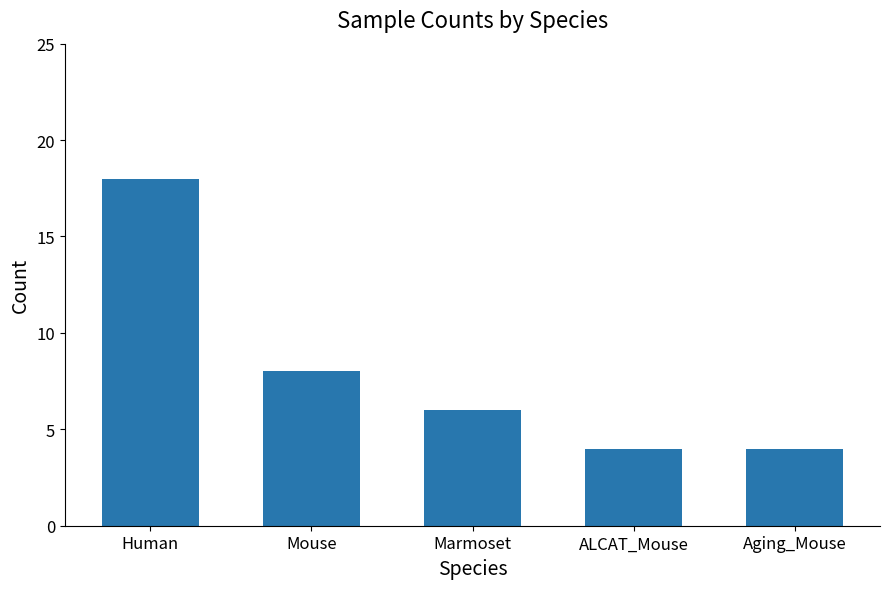

Reading left to right, transcribe all the data shown in this chart.

Human=18	Mouse=8	Marmoset=6	ALCAT_Mouse=4	Aging_Mouse=4